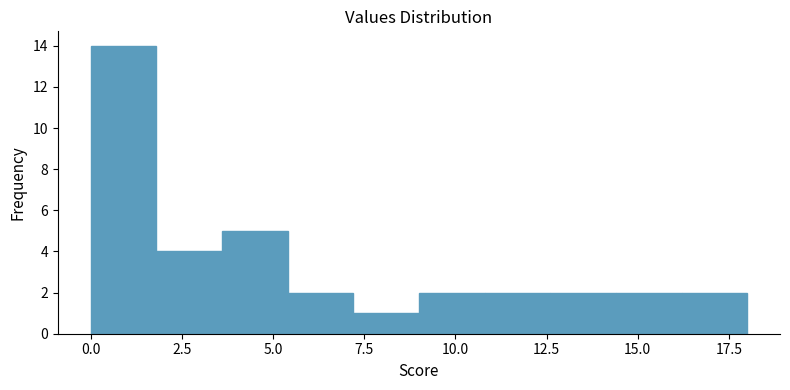

Around what value on the x-axis is the tallest bar? Give the approximate position of its centre, as read against the axis.

1.0